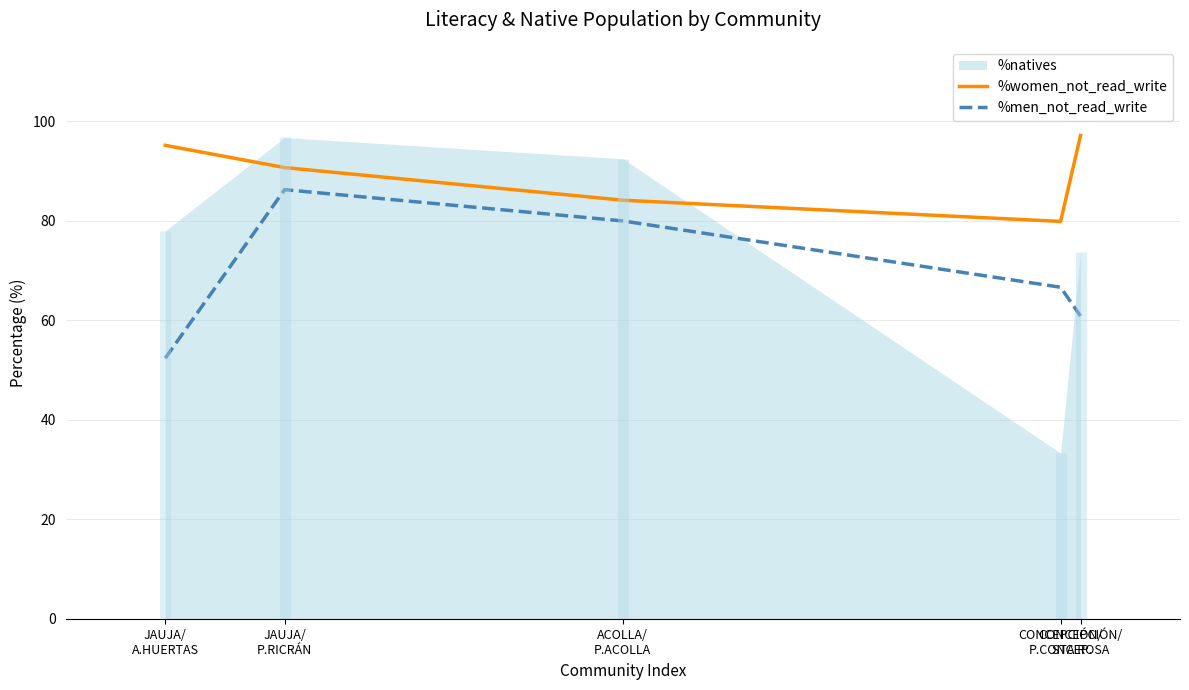

True or false: %men_not_read_write and %women_not_read_write cross at least once.

False